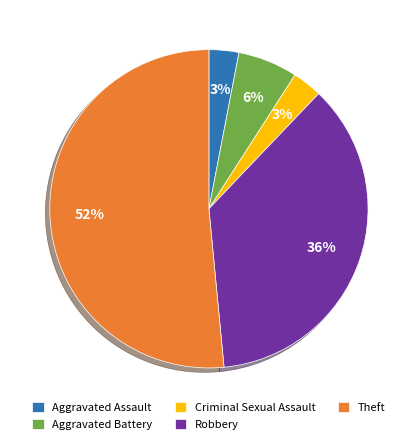

What is the majority slice?

Theft